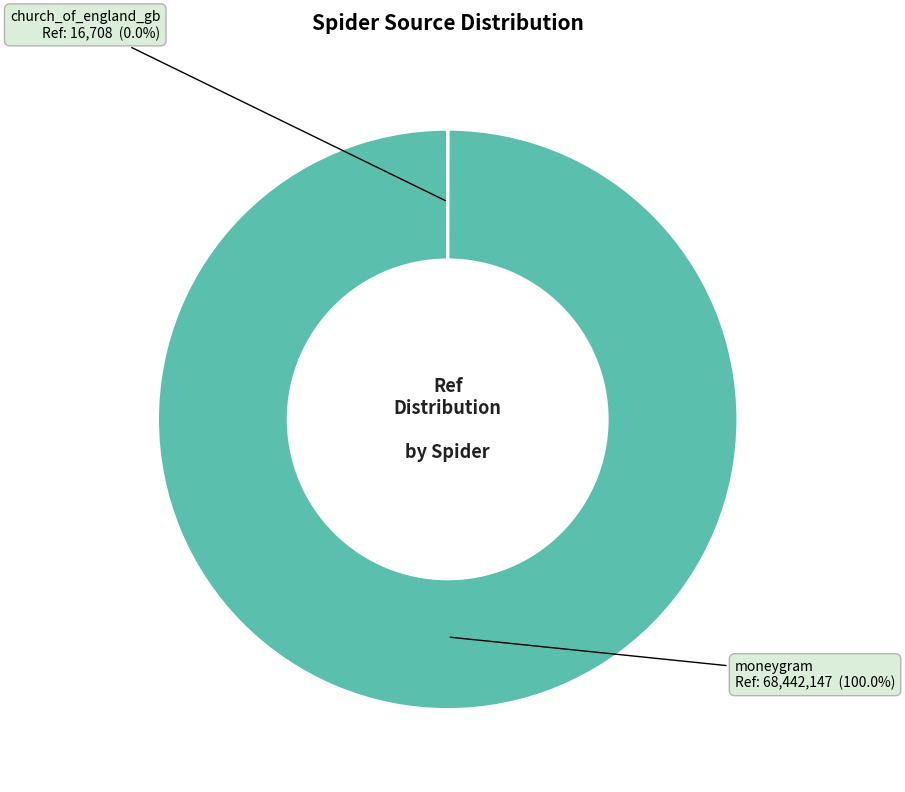

Which category has the biggest portion of the pie?

moneygram